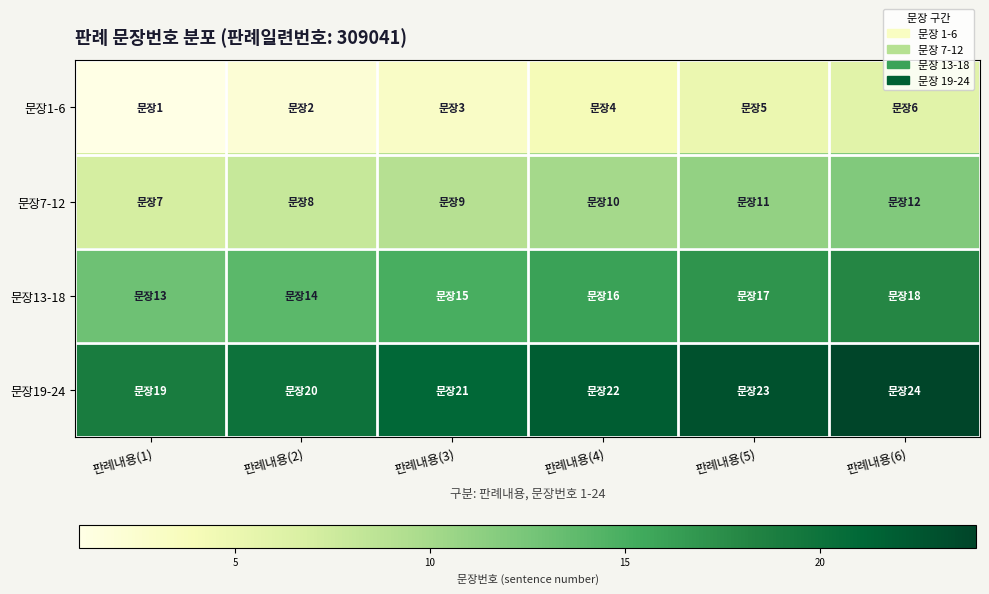

List the series in order of their overall mean, highest first.

문장19-24, 문장13-18, 문장7-12, 문장1-6